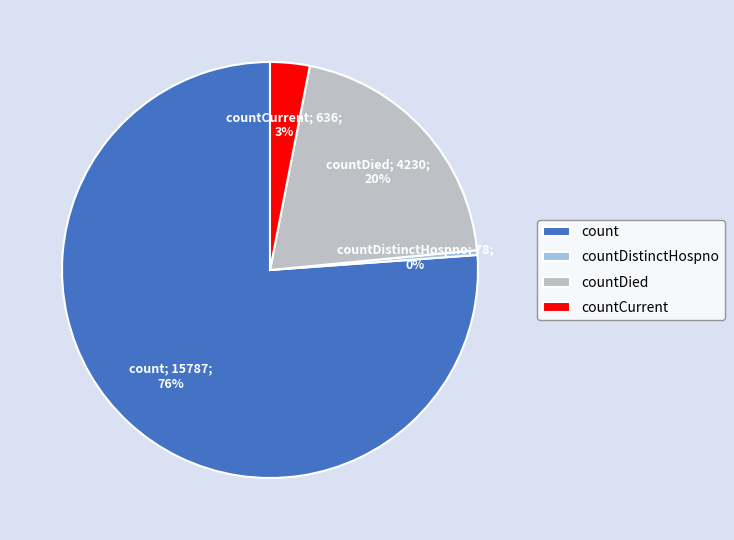

Which slice represents more than half of the pie?

count